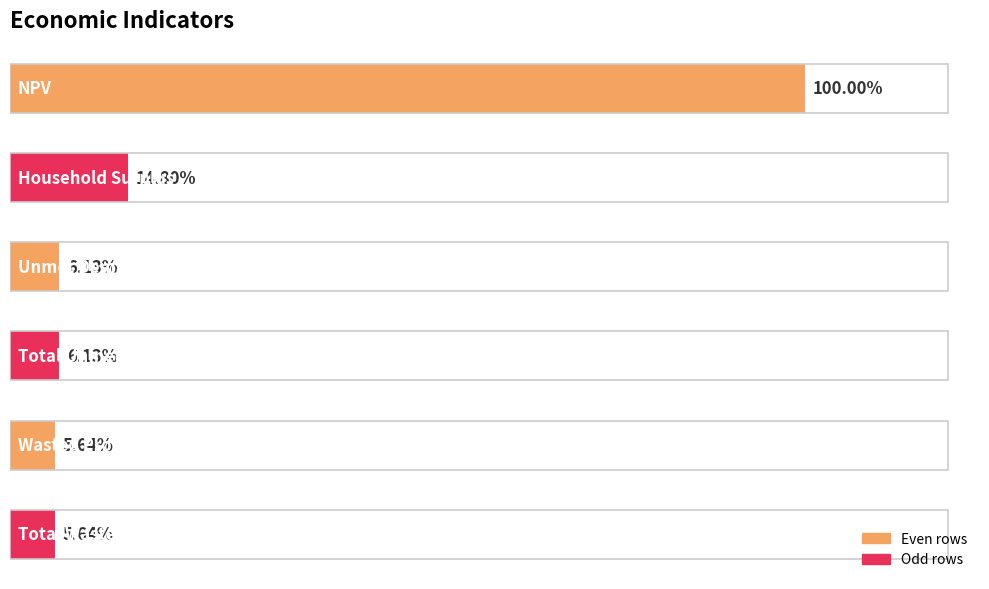

Are the bars horizontal?

Yes